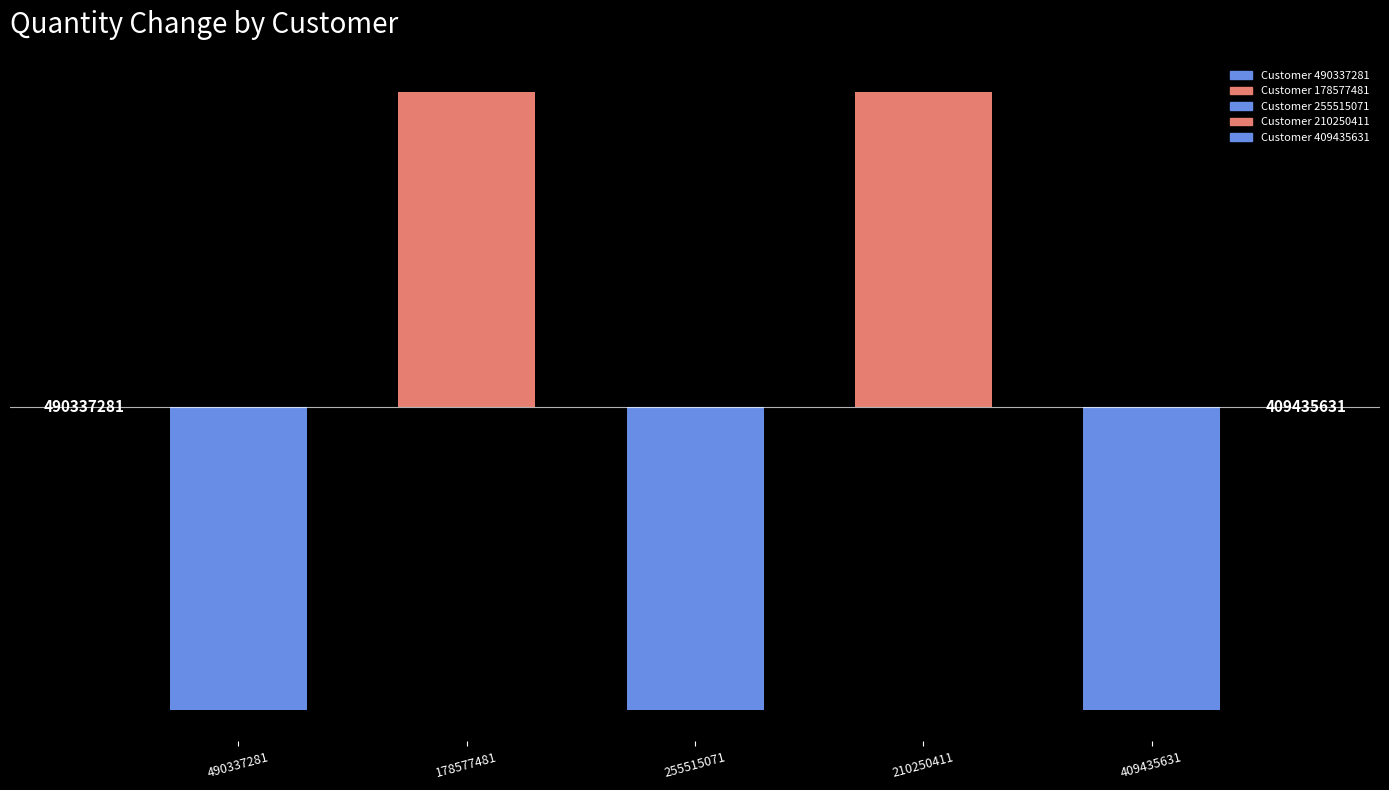

How many bars are there in total?

5